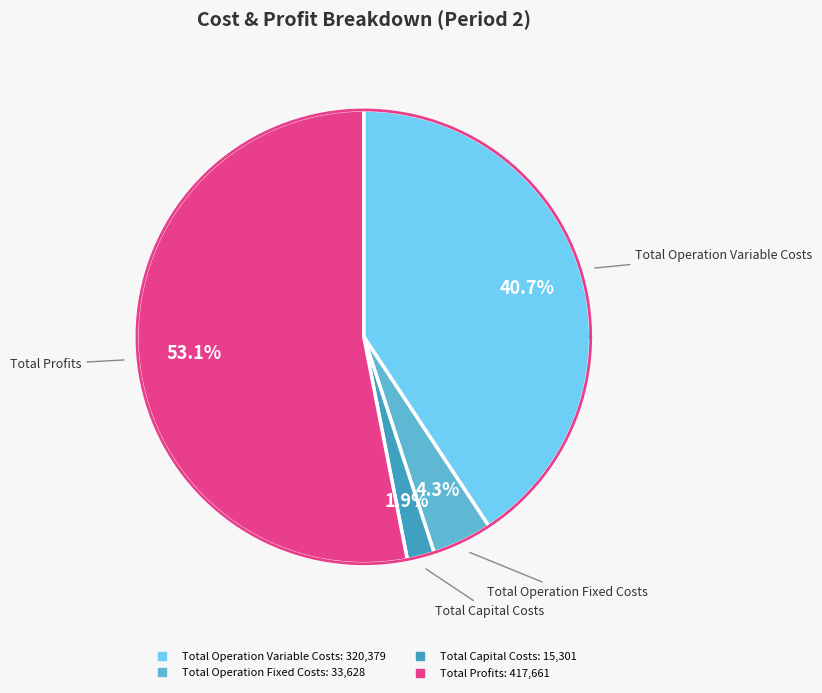

True or false: Total Operation Fixed Costs accounts for 1% of the total.

False